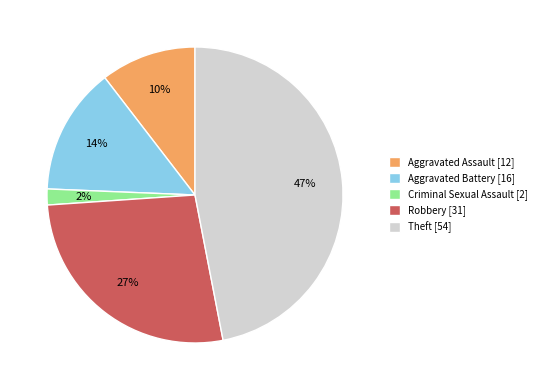

To the nearest percent, what portion does Criminal Sexual Assault represent?

2%